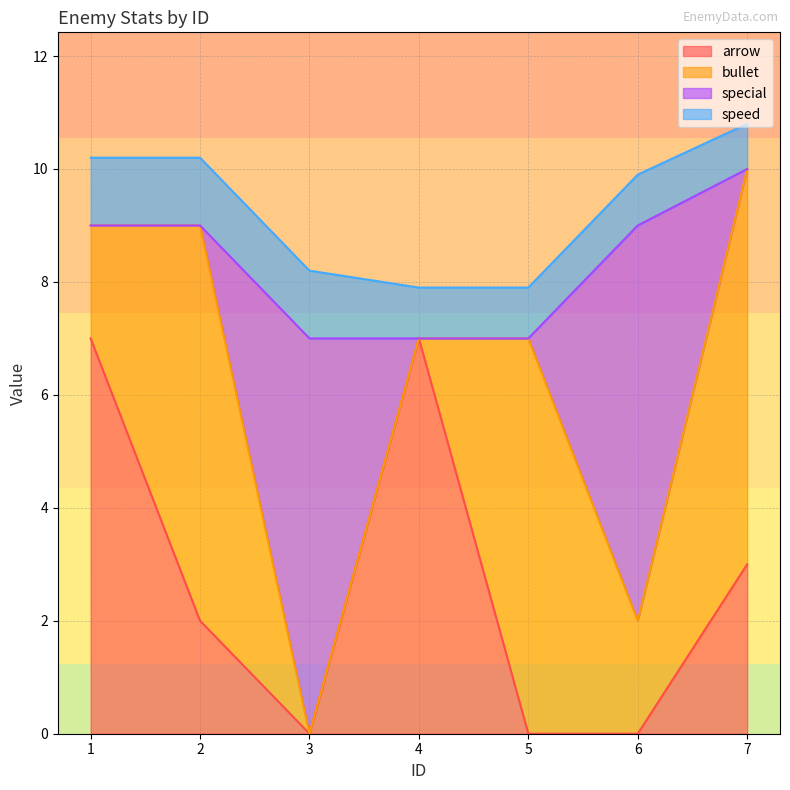

How many series are shown in this chart?

4